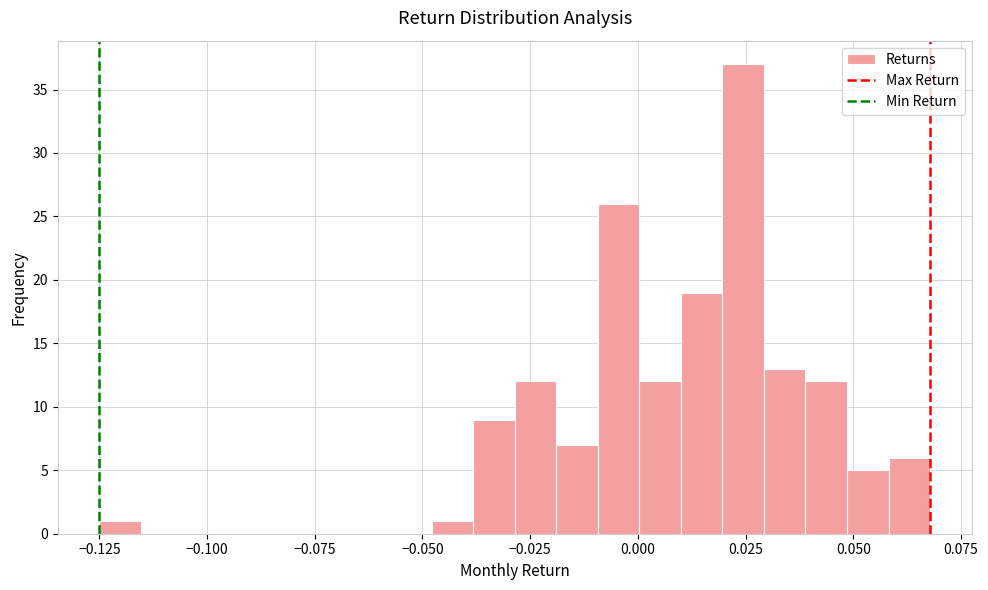

Read against the x-axis, roughly where is the centre of the tallest bar?

0.025